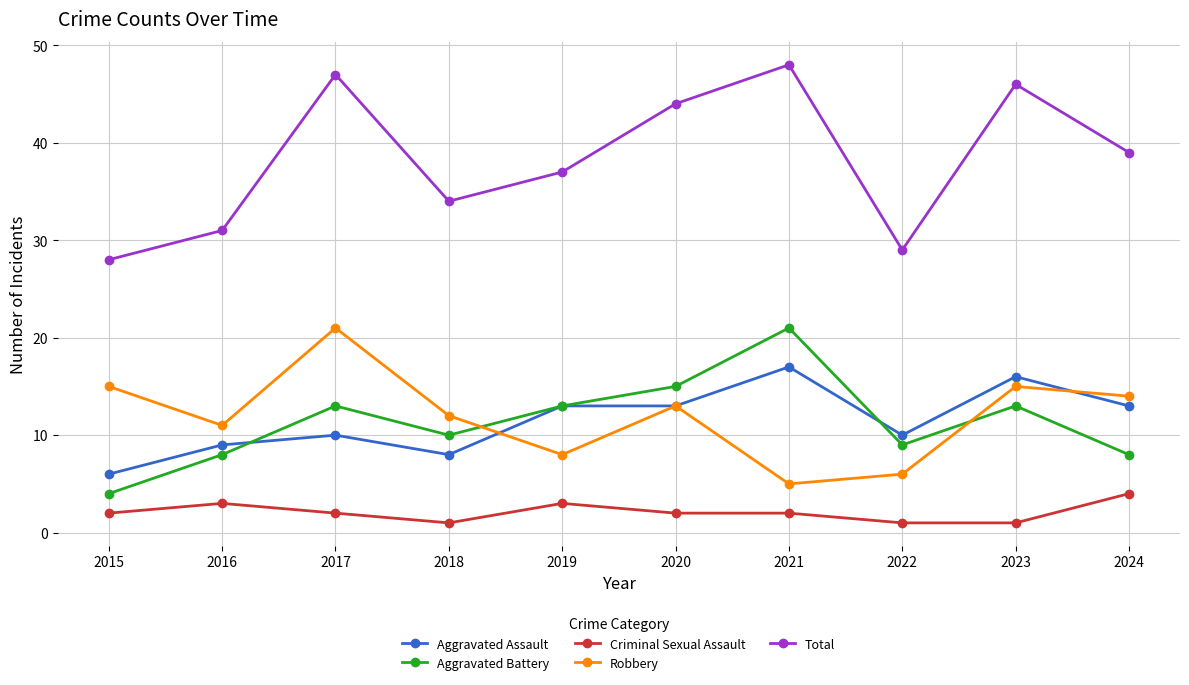

The Aggravated Assault series shows 13 at 2024. True or false?

True